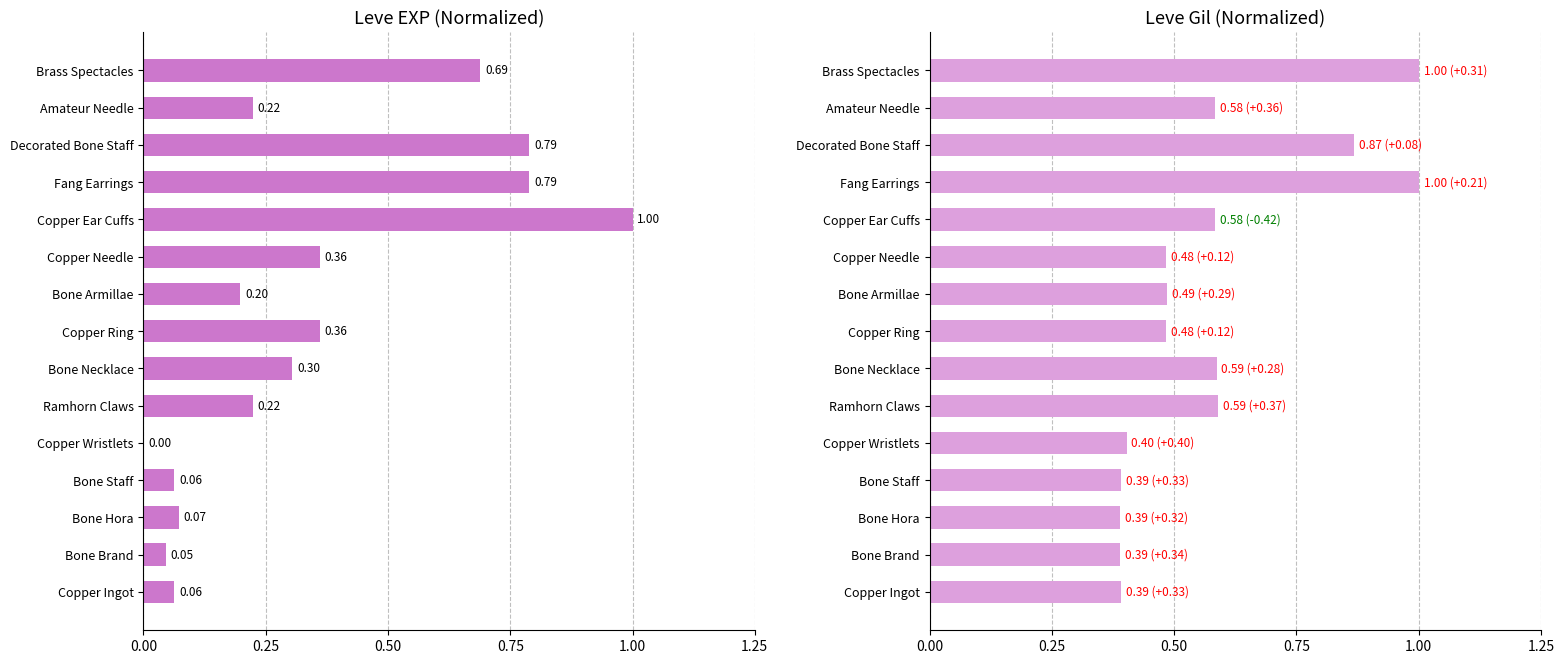

Which series has the largest range (max minus min)?

Leve EXP